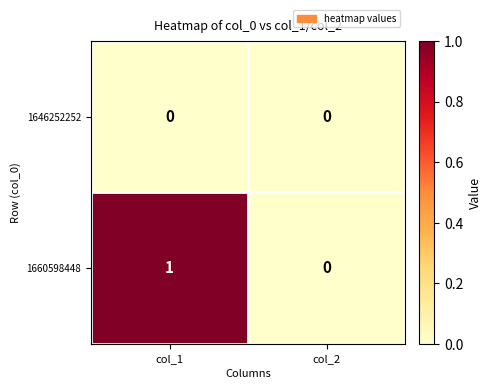

Reading left to right, what are all the values shown in this chart?

1646252252: col_1=0	col_2=0
1660598448: col_1=1	col_2=0